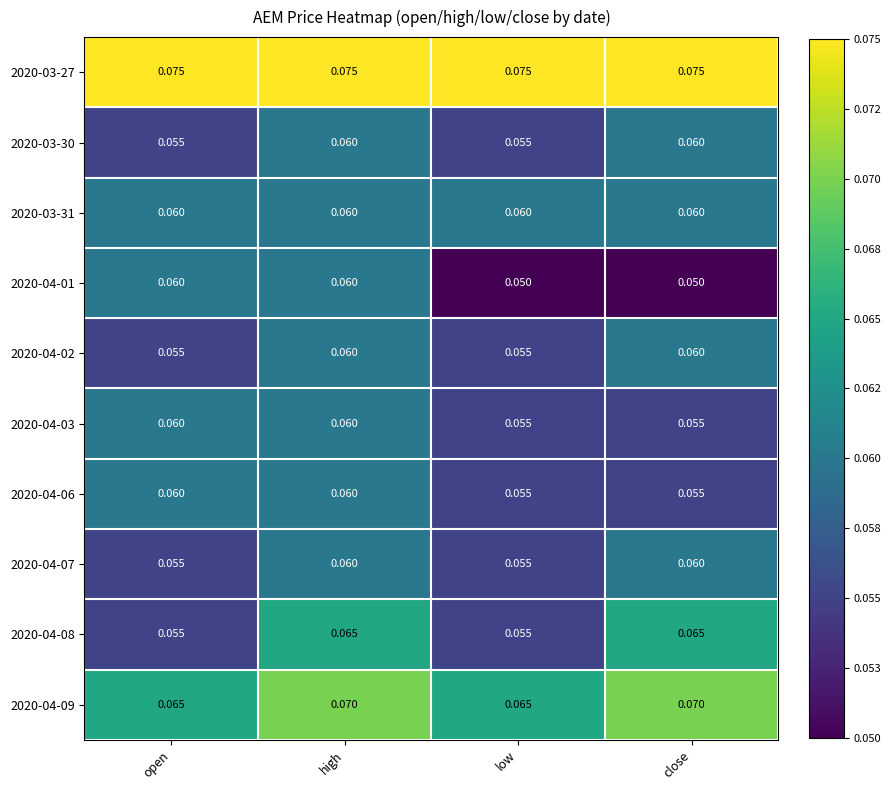

At which category is the sum across all series the highest?

high